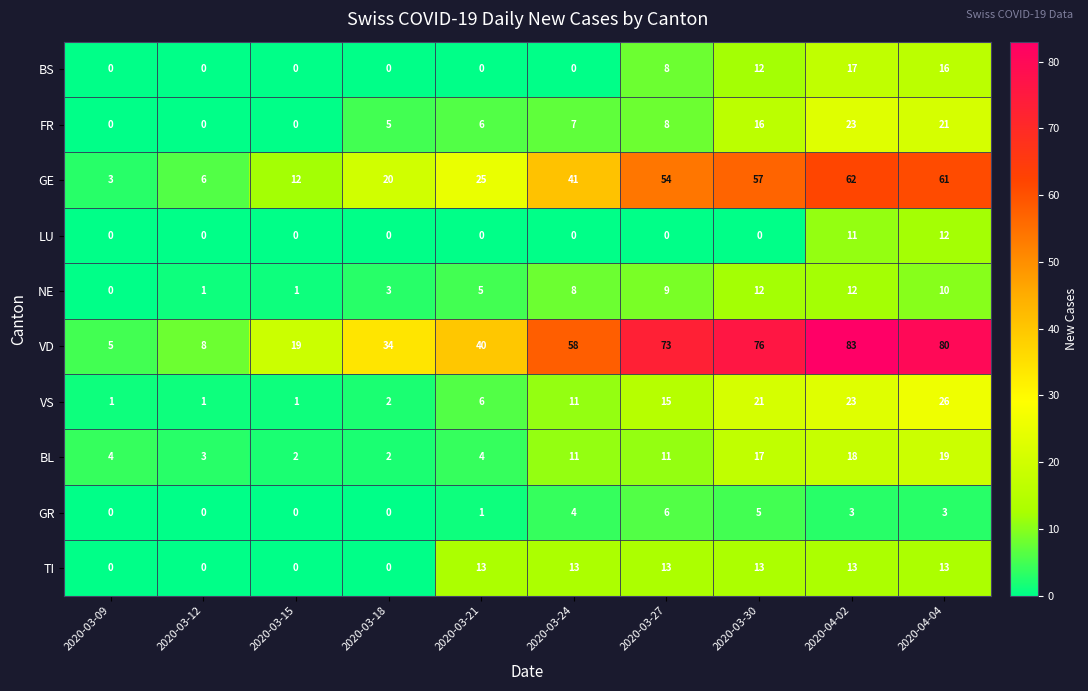

Where is BS nearest to the value 8?

2020-03-27